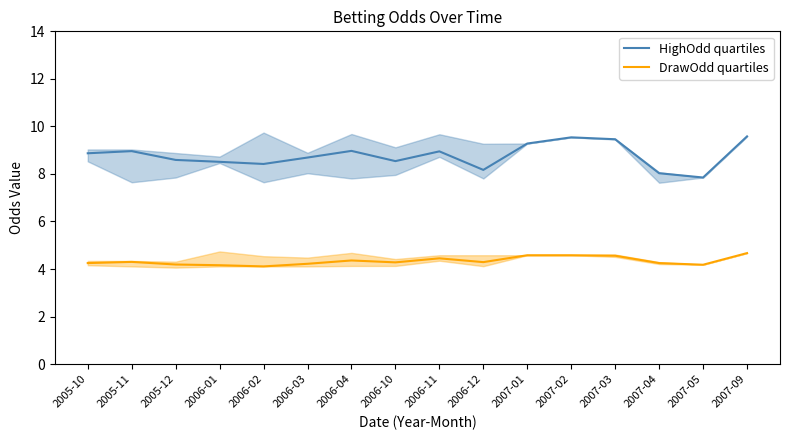

Which series changed the most between 2006-10 and 2007-05?

HighOdd quartiles